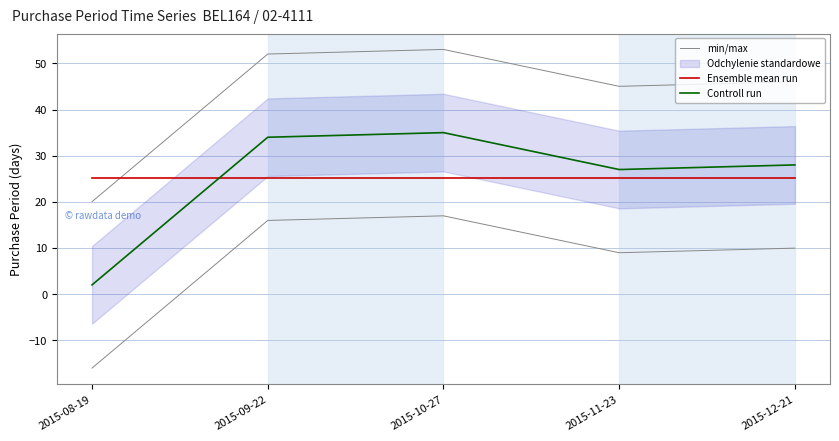

Which series changed the most between 2015-08-19 and 2015-12-21?

min/max